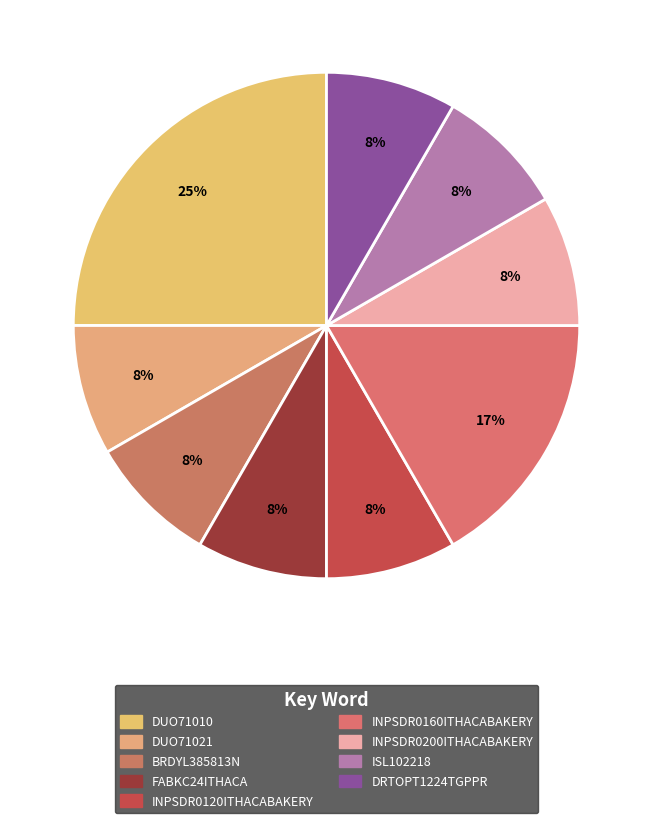

To the nearest percent, what portion does INPSDR0160ITHACABAKERY represent?

17%